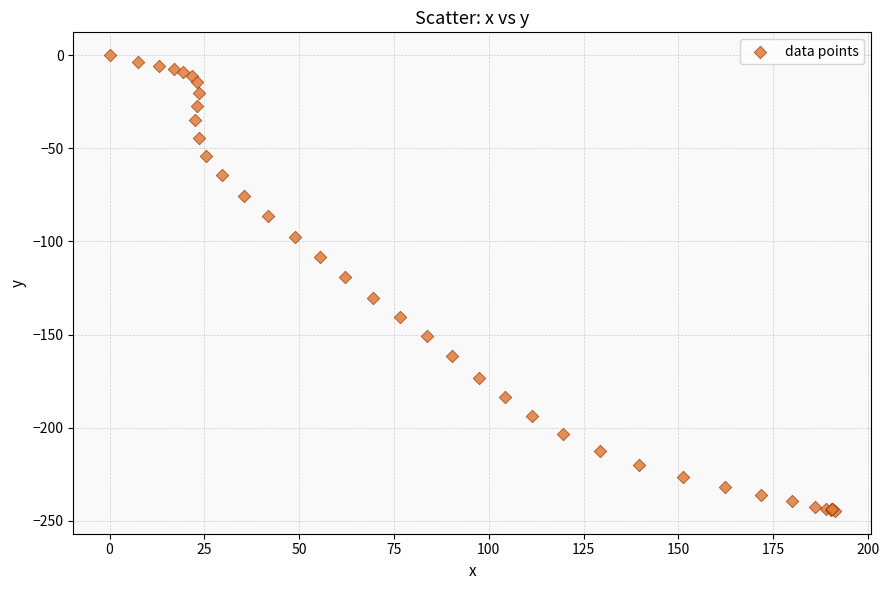

What Y value in the scatter plot is closest to -122?

-118.9